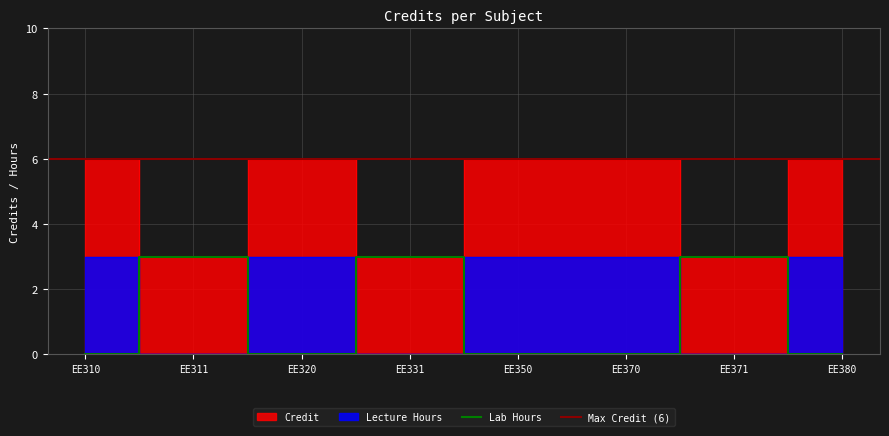

List the labels in order of value, largest first.

EE310, EE320, EE350, EE370, EE380, EE311, EE331, EE371